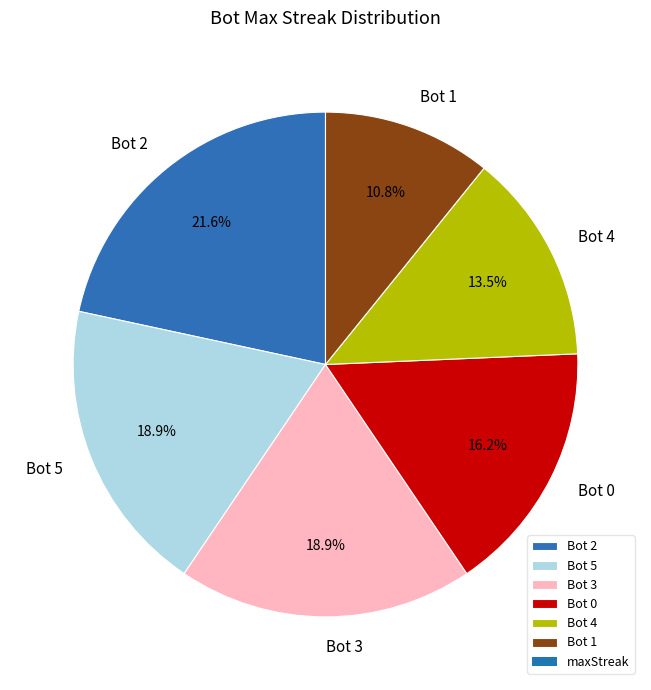

Count the number of slices in the pie.

6